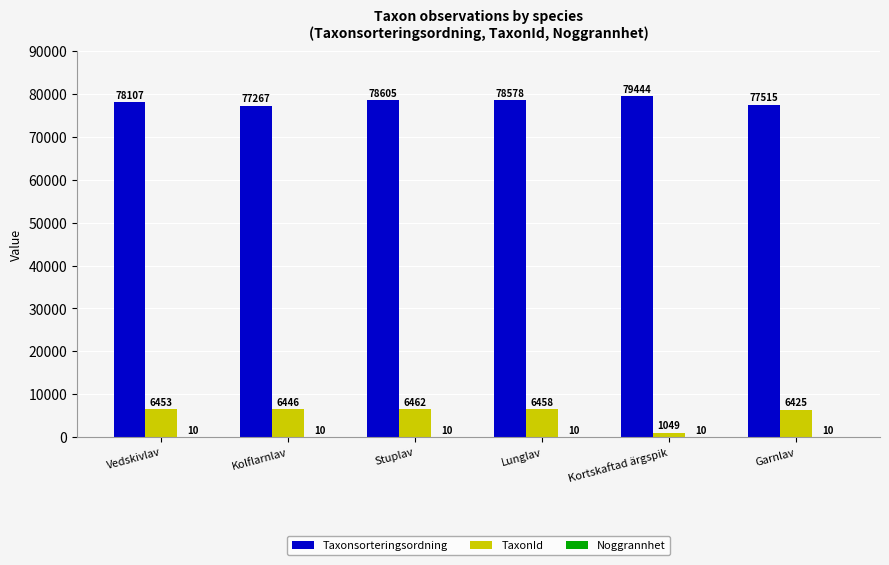

What is the total value across all series at Kortskaftad ärgspik?

80503